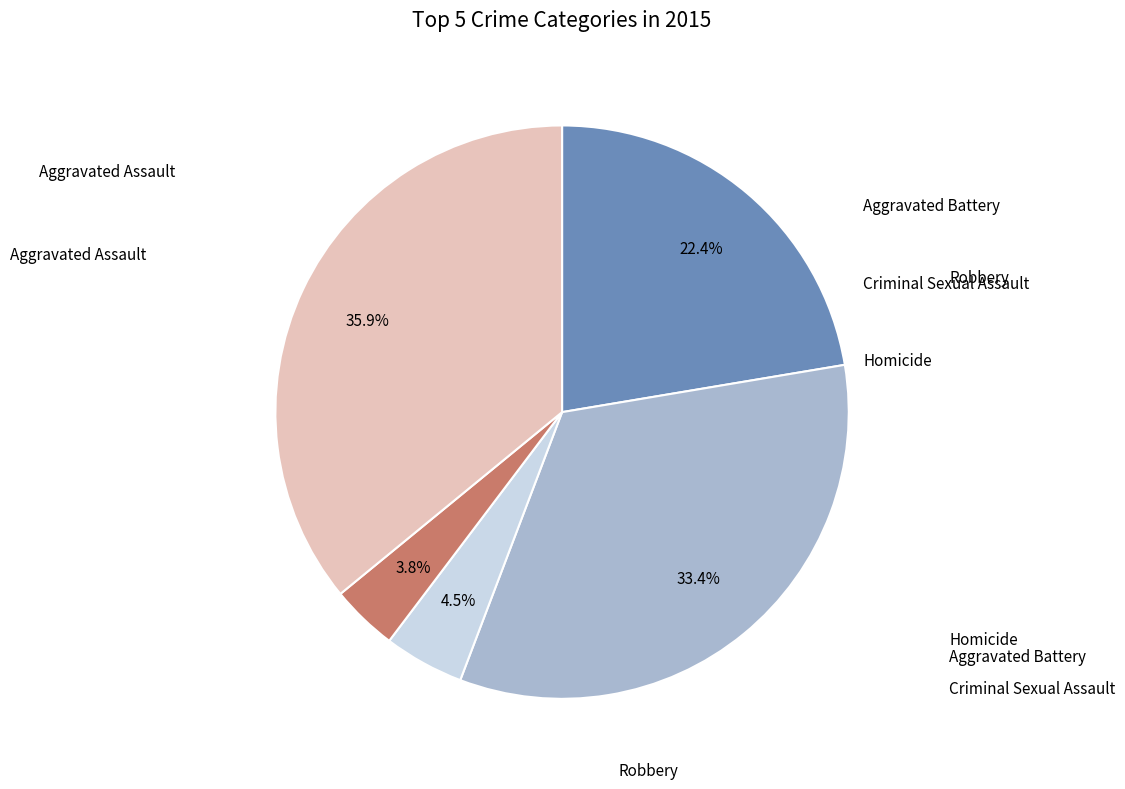

Does any single category account for the majority?

No